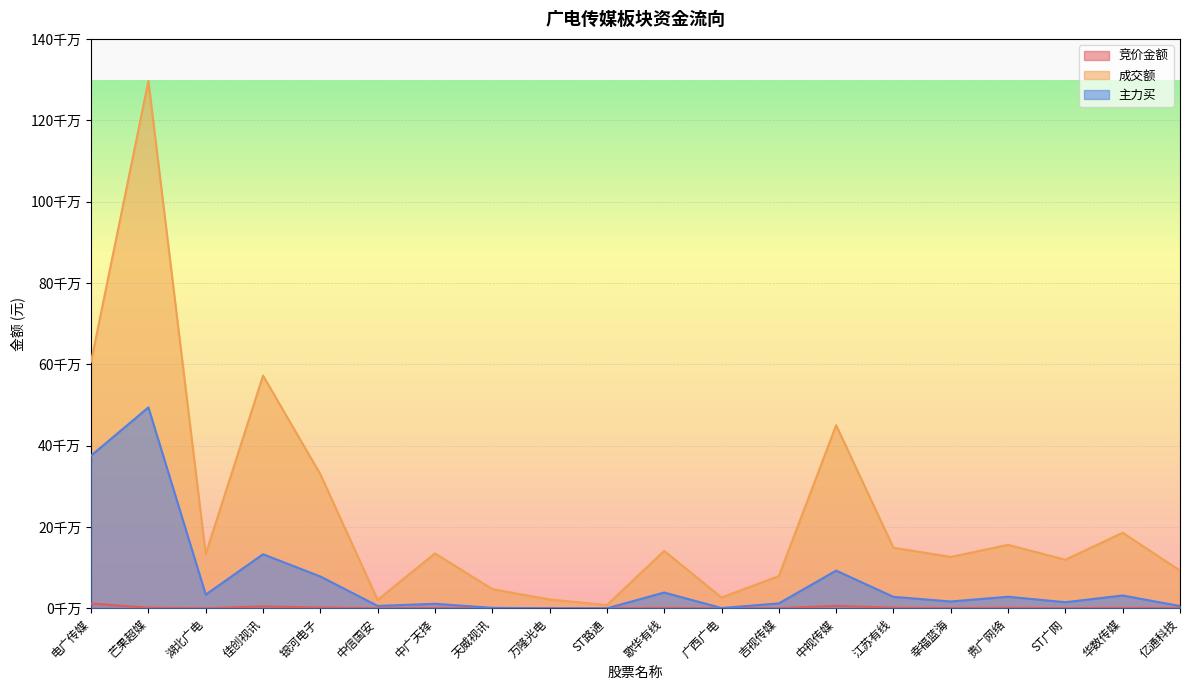

How many lines are shown in the chart?

3